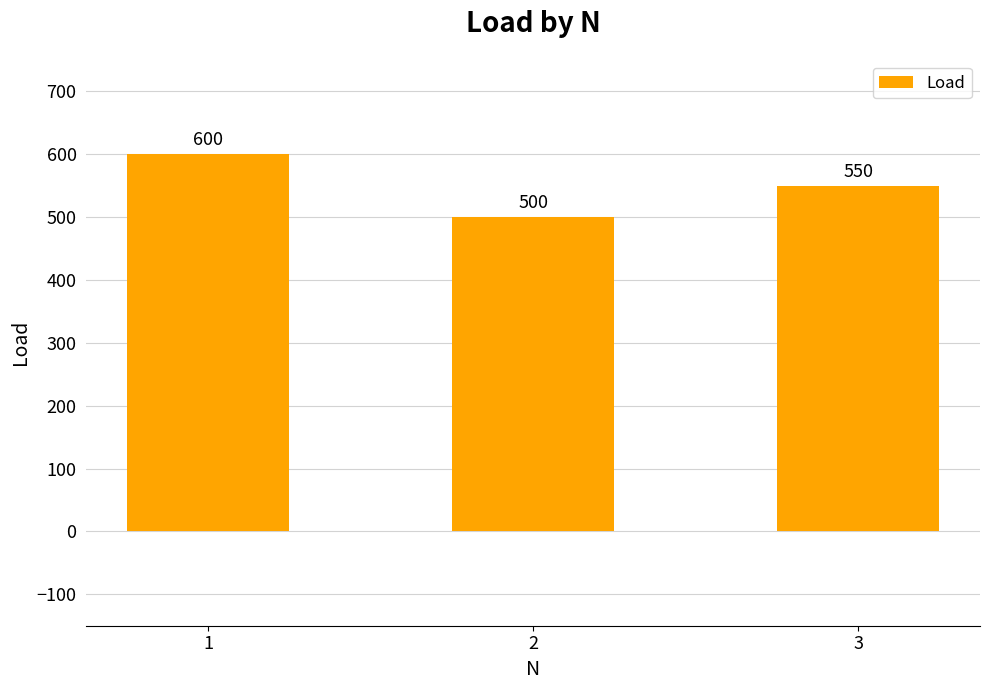

Rank the categories by value from lowest to highest.

2, 3, 1